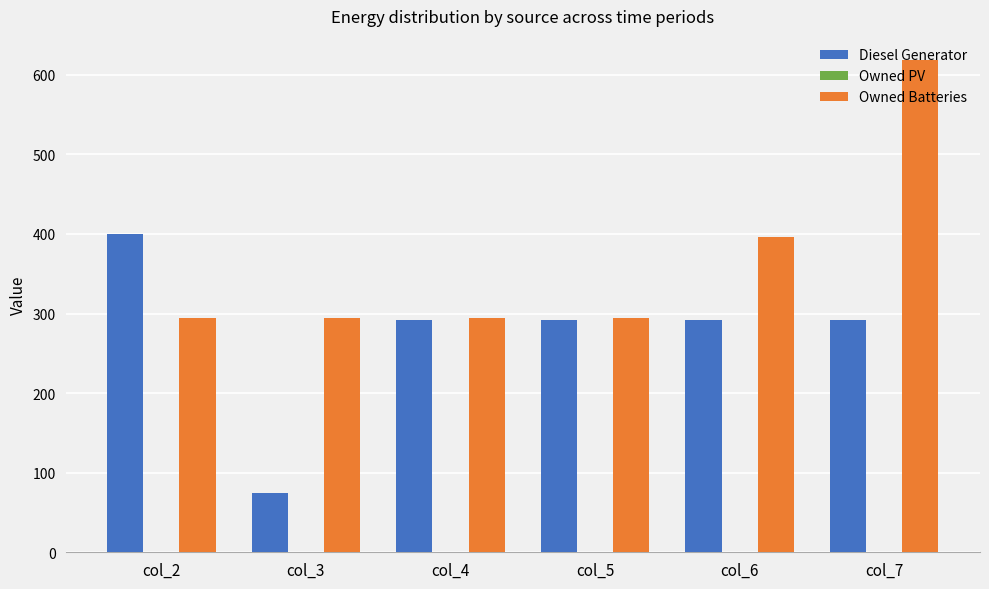

Which category has the highest value across all series?

col_7